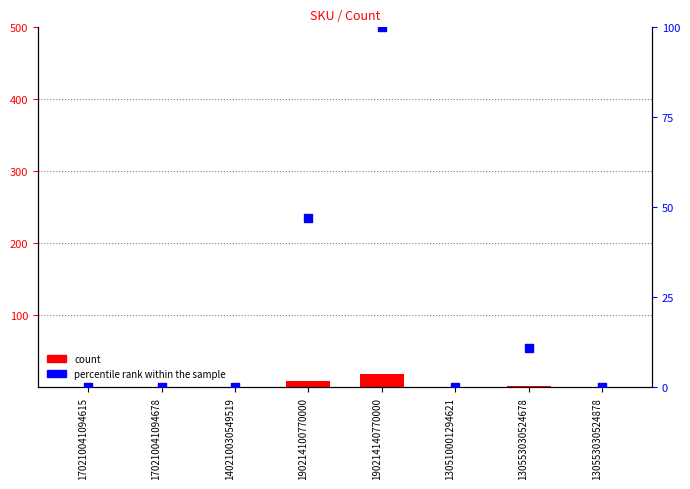

At which category is the sum across all series the highest?

190214140770000